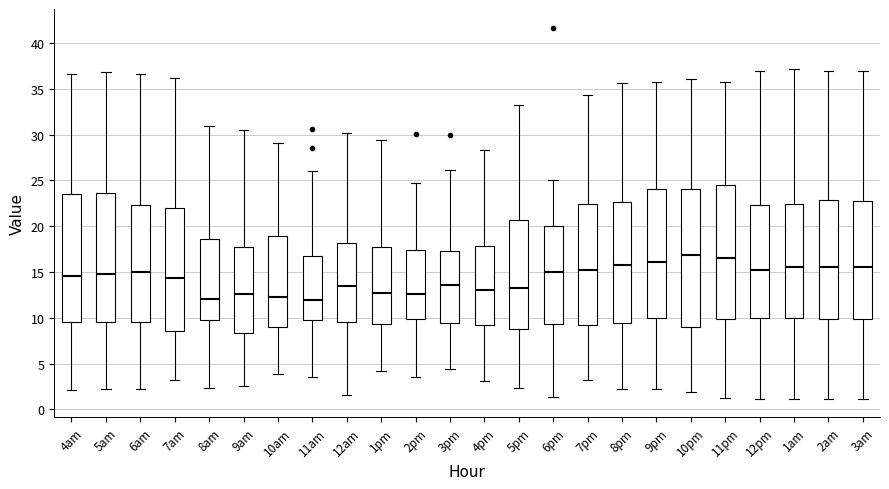

Where does the lower whisker of the box for 1am end on the y-axis? The values are not printed on the chart, so give them approximately, as read against the axis.

1.0